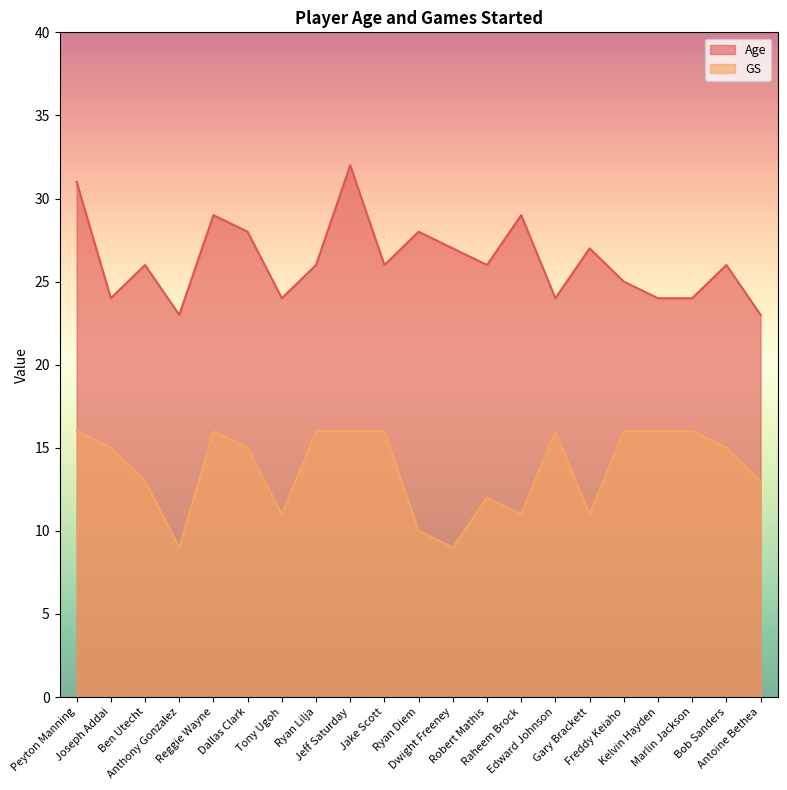

Where is the first local minimum for Age?

Joseph Addai